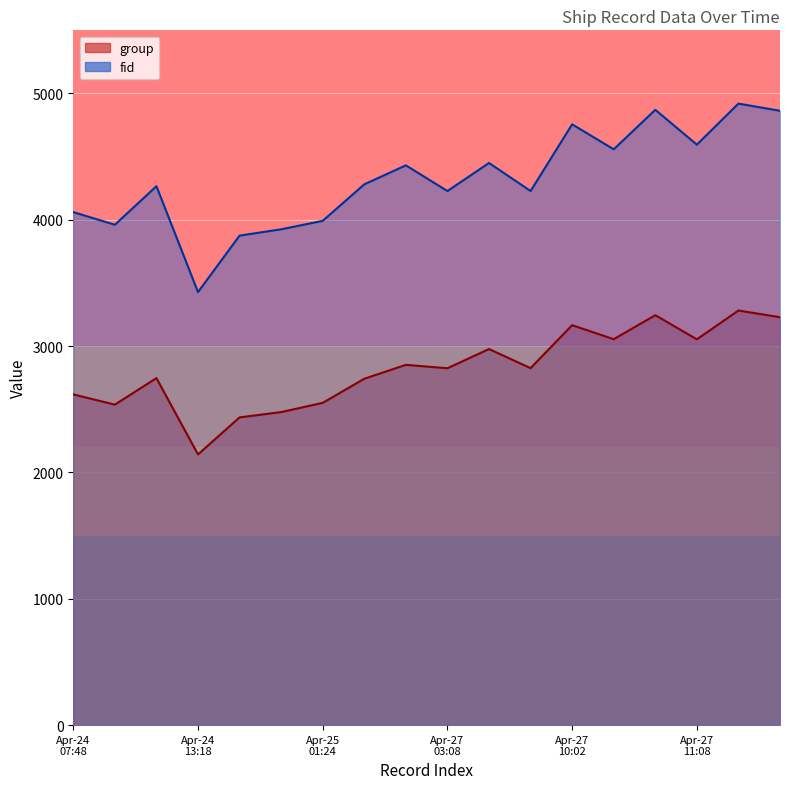

The fid series shows 6376 at Apr-27 03:08. True or false?

False